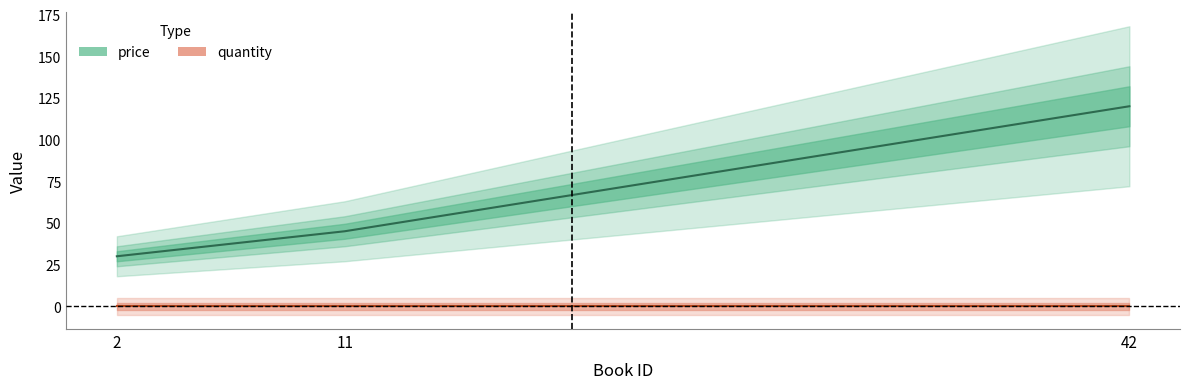

True or false: the data shows 10 at 2.

False